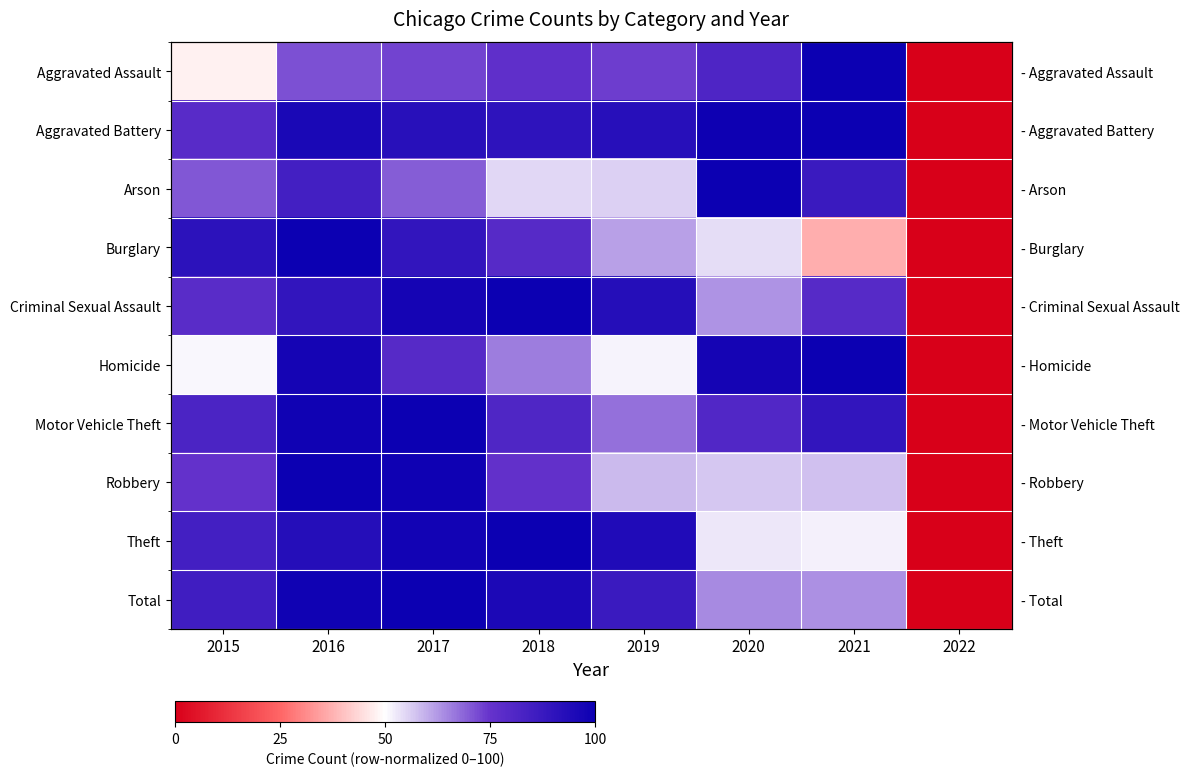

How many values in the Arson series exceed 70?

4